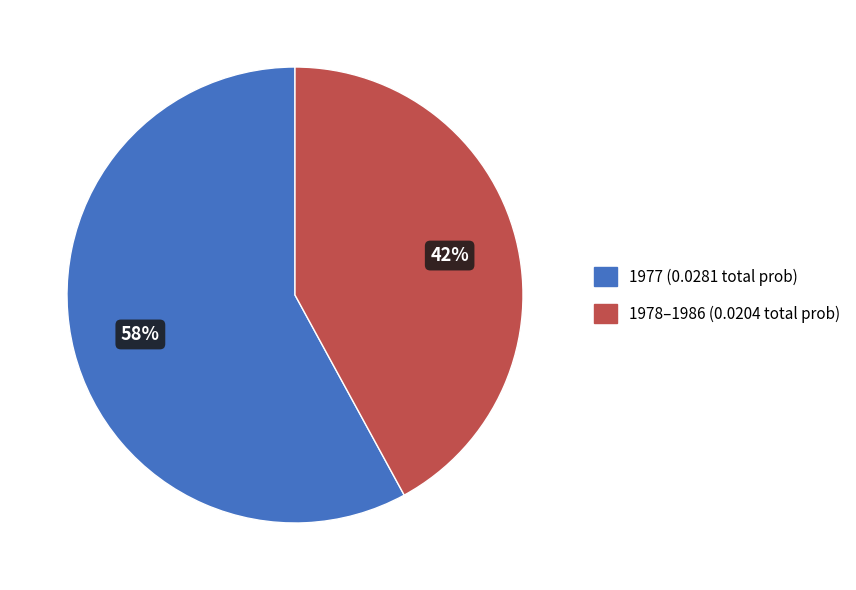

Is there any slice that represents more than half of the pie?

Yes